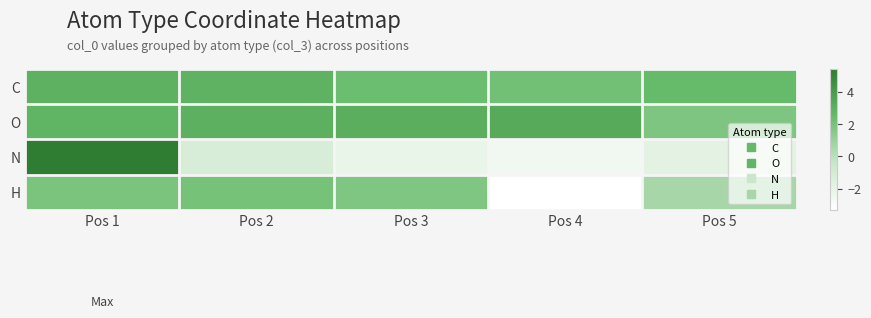

At which category is the sum across all series the highest?

Pos 1